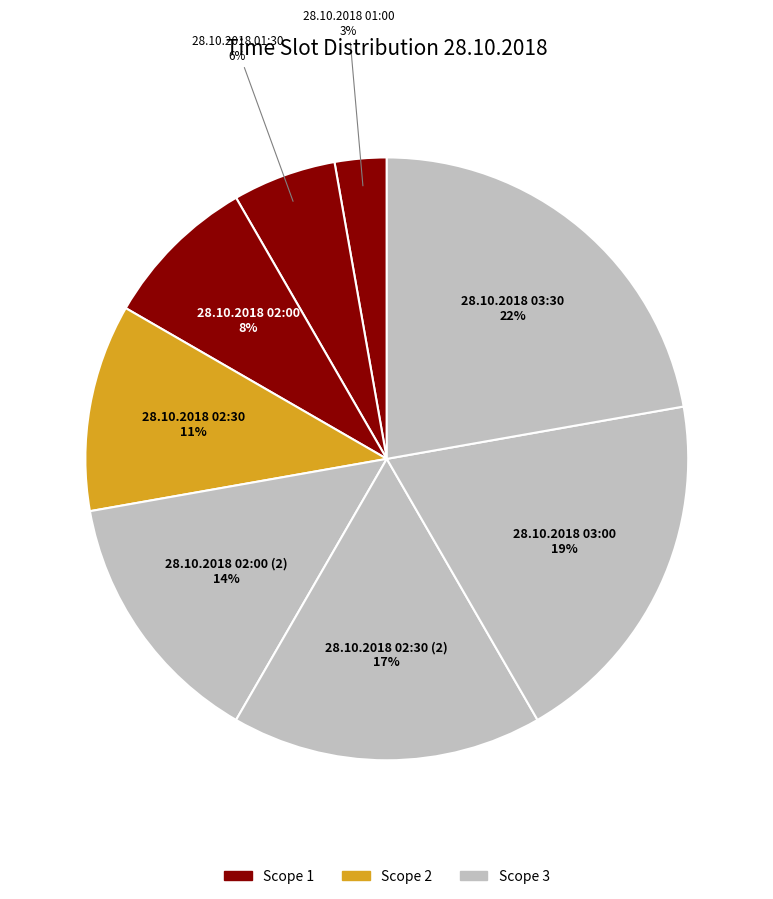

How many segments does this pie chart have?

8